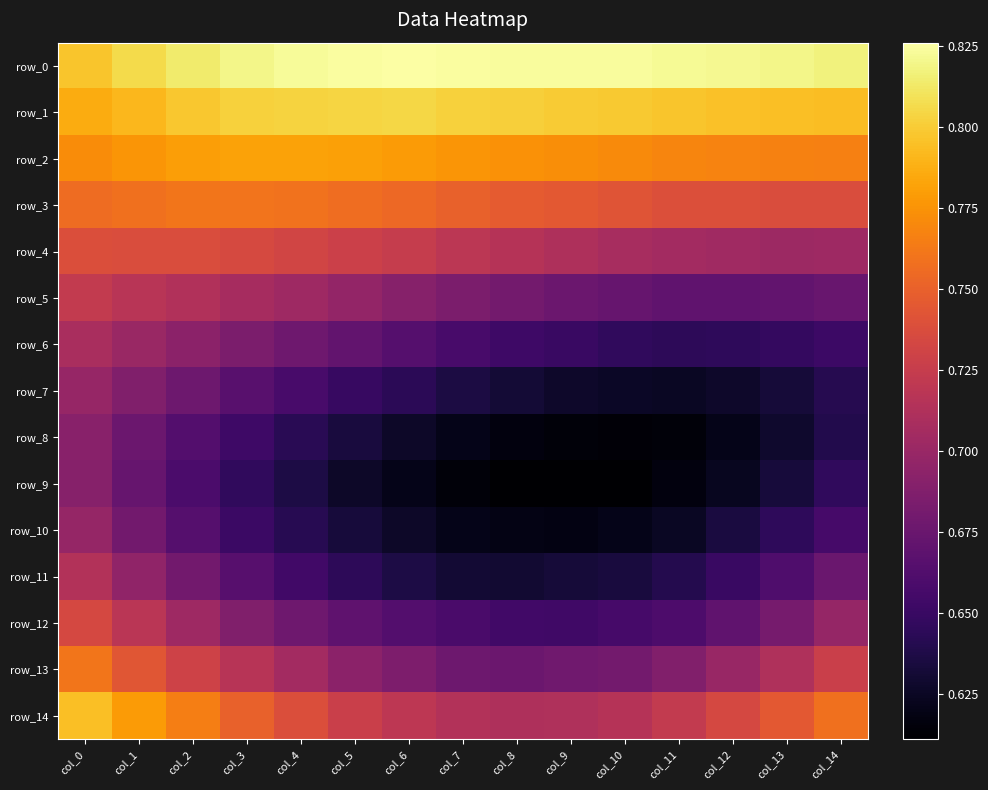

At which label does row_14 reach its minimum?

col_8